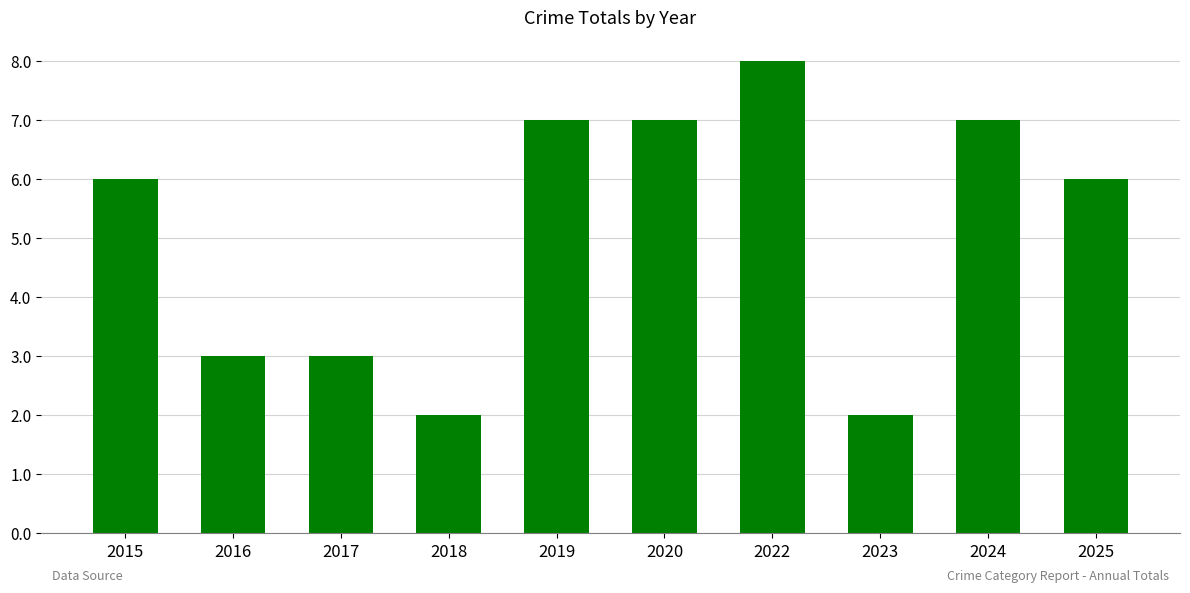

What is the ratio of the value at 2018 to the value at 2019?

0.3